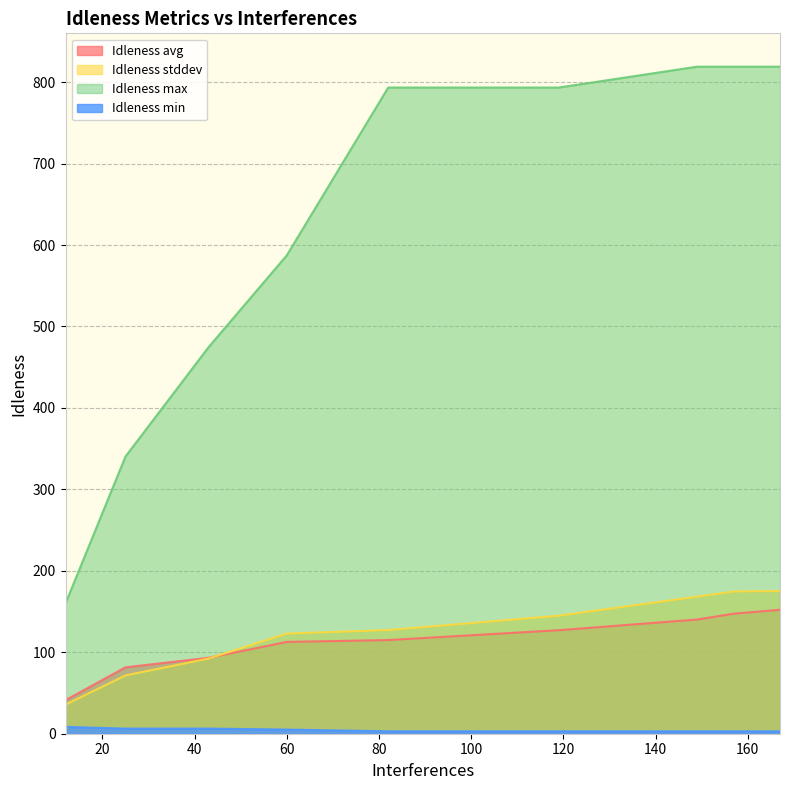

Which series has the largest range (max minus min)?

Idleness max